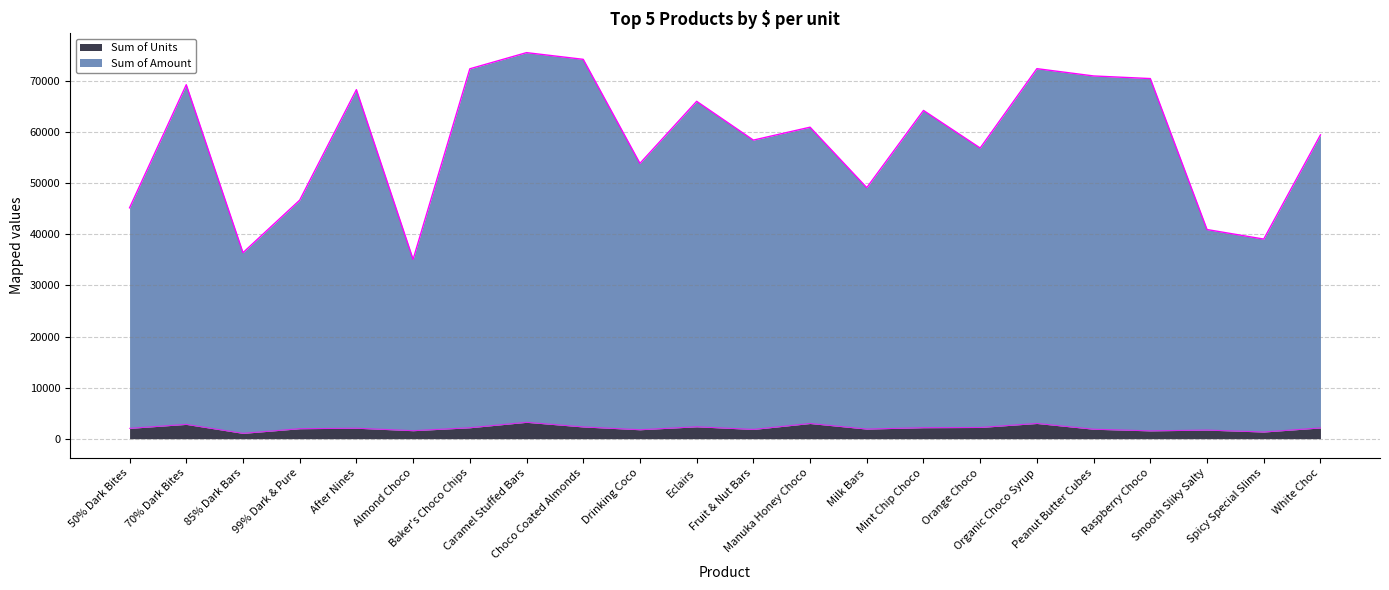

What is the value of the Sum of Amount point at the 7th from the left?

72415